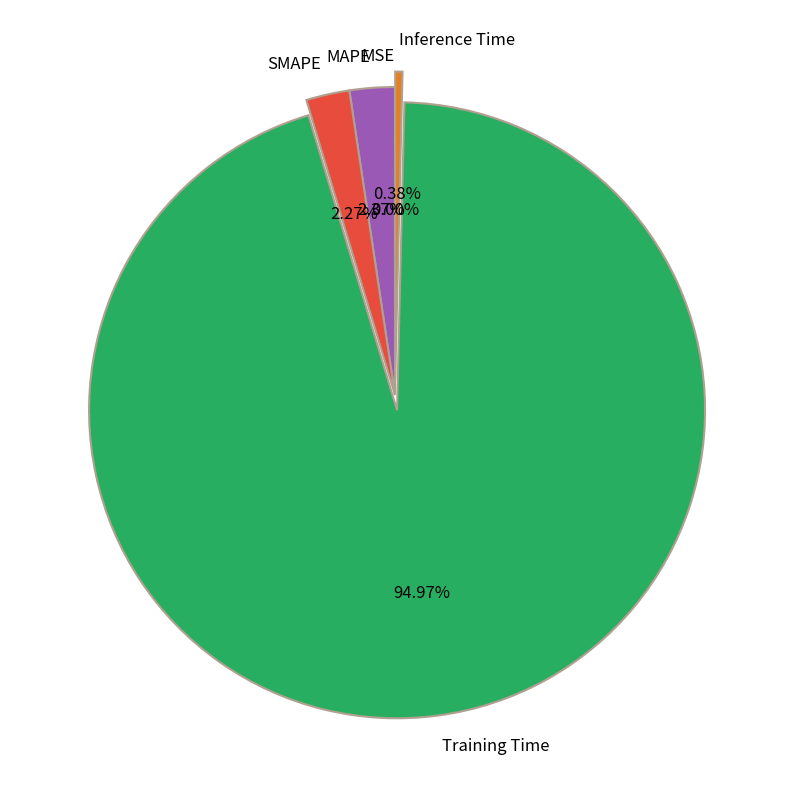

True or false: SMAPE accounts for 2% of the total.

True